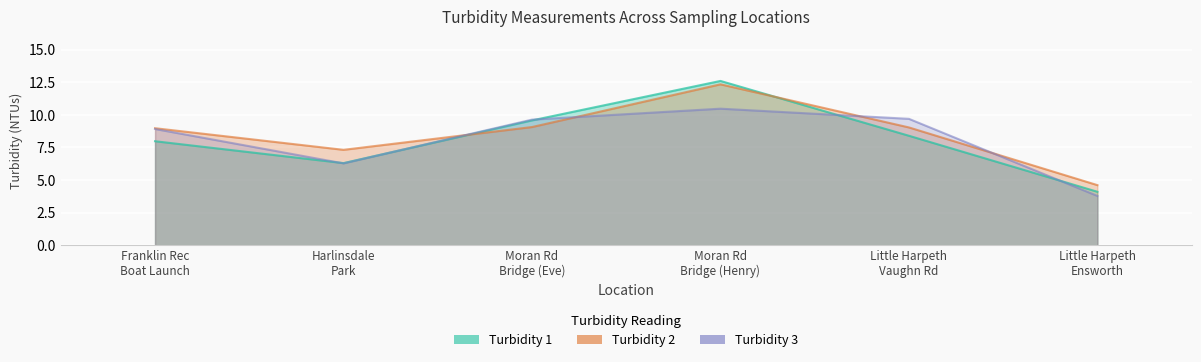

How many values in the Turbidity 1 series are below 8?

3